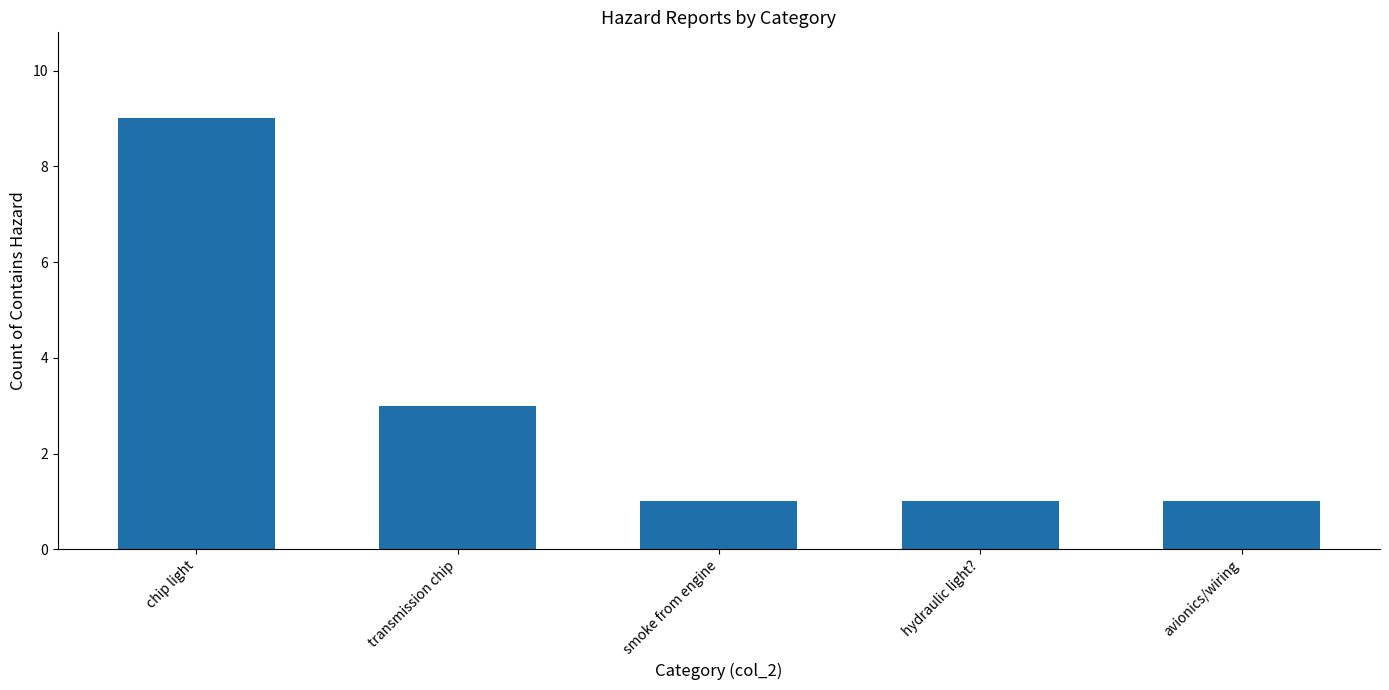

Reading left to right, what are all the values shown in this chart?

9	3	1	1	1